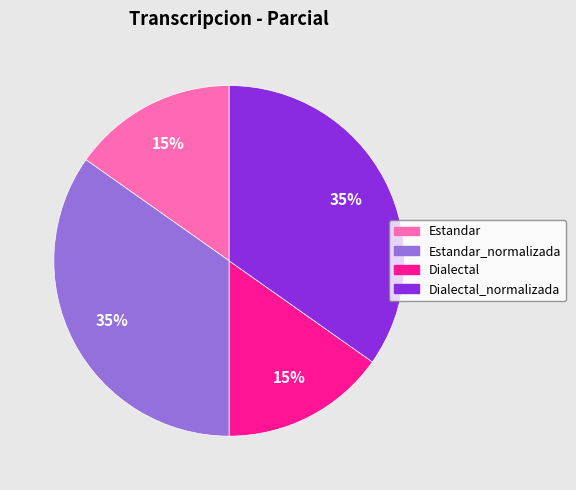

Is there any slice that represents more than half of the pie?

No